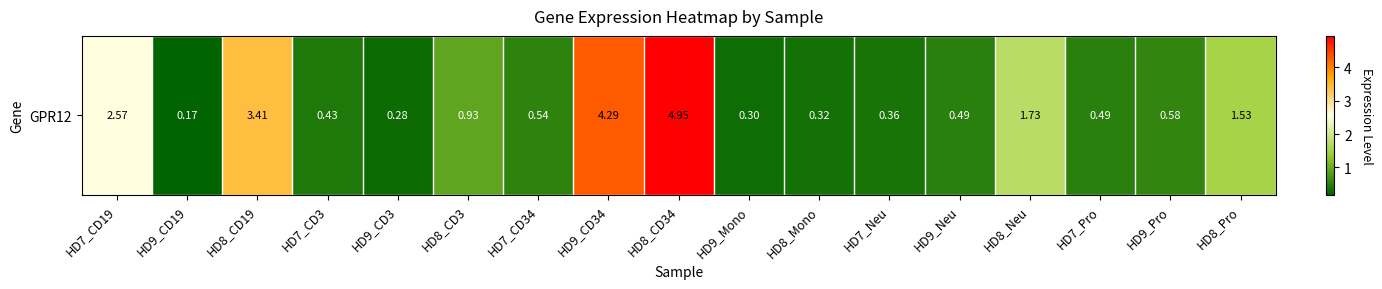

Rank the categories by value from highest to lowest.

HD8_CD34, HD9_CD34, HD8_CD19, HD7_CD19, HD8_Neu, HD8_Pro, HD8_CD3, HD9_Pro, HD7_CD34, HD9_Neu, HD7_Pro, HD7_CD3, HD7_Neu, HD8_Mono, HD9_Mono, HD9_CD3, HD9_CD19